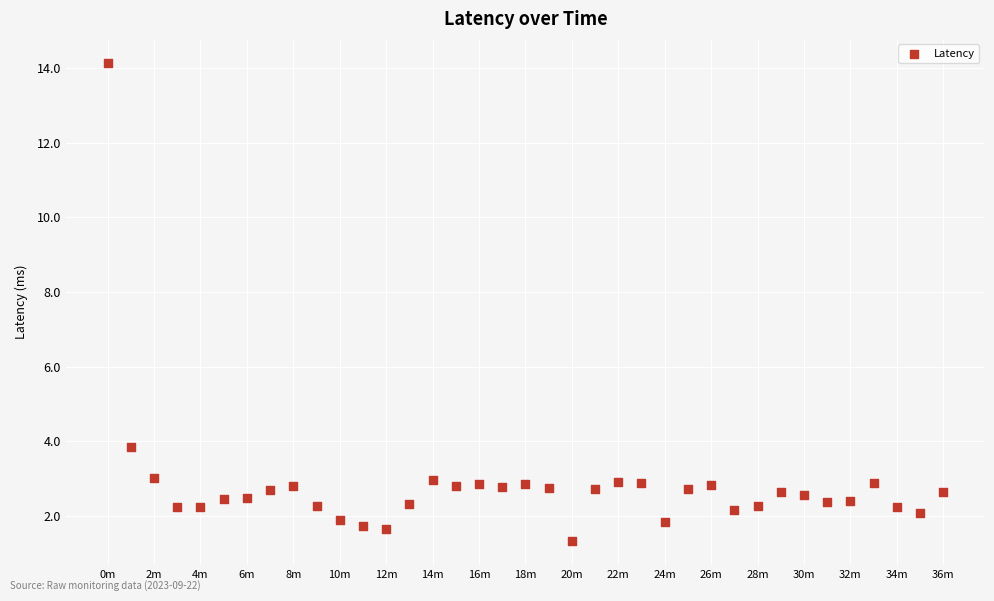

What Y value in the scatter plot is closest to 7?

3.8